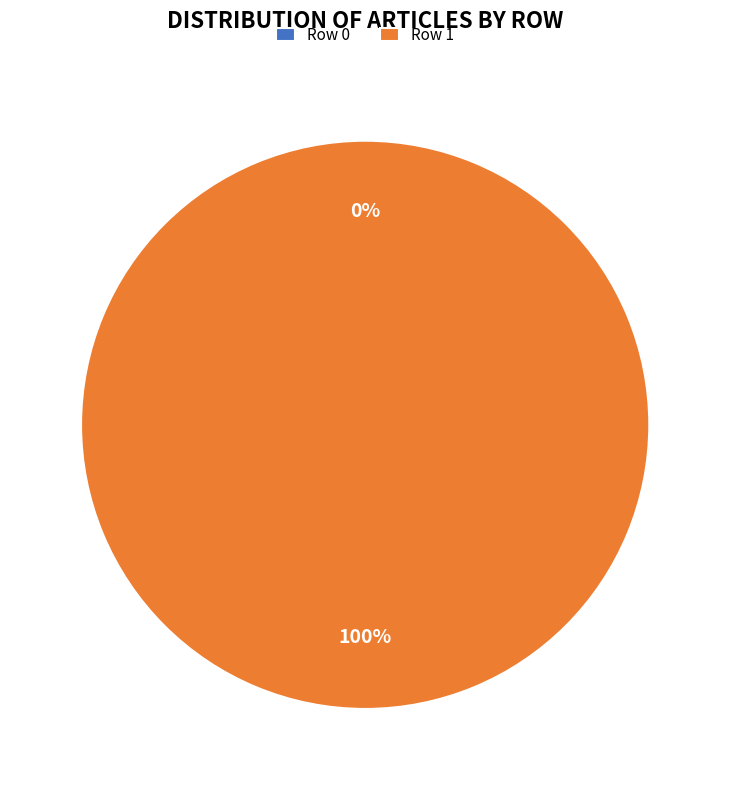

Which slice represents more than half of the pie?

Row 1